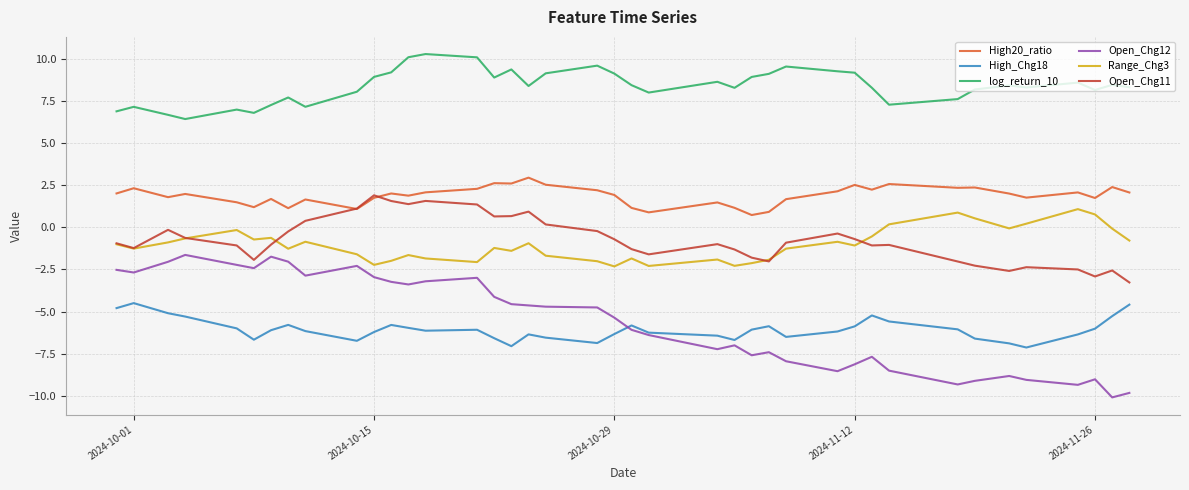

Count the number of data series in this chart.

6